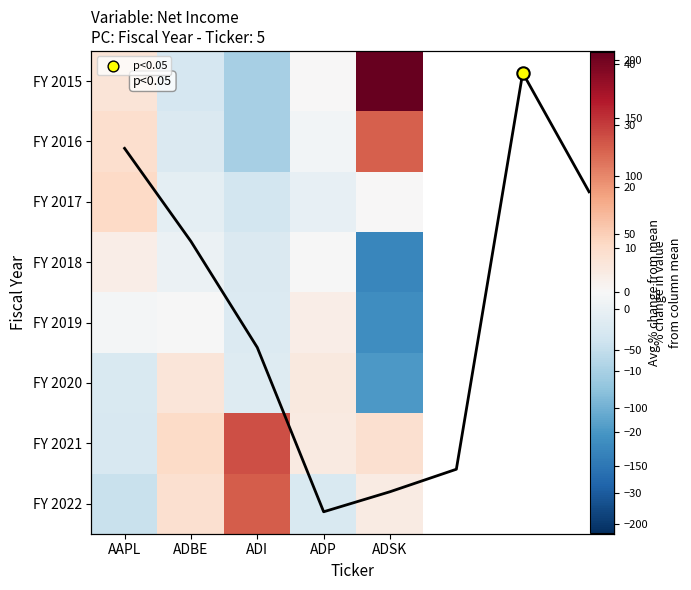

Between ADSK and AAPL, which is larger?

ADSK